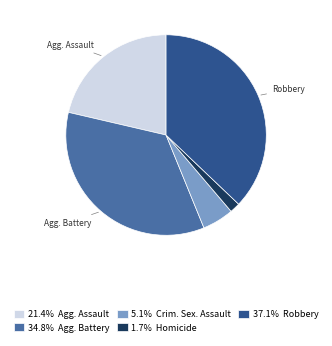

How many slices are in this pie chart?

5